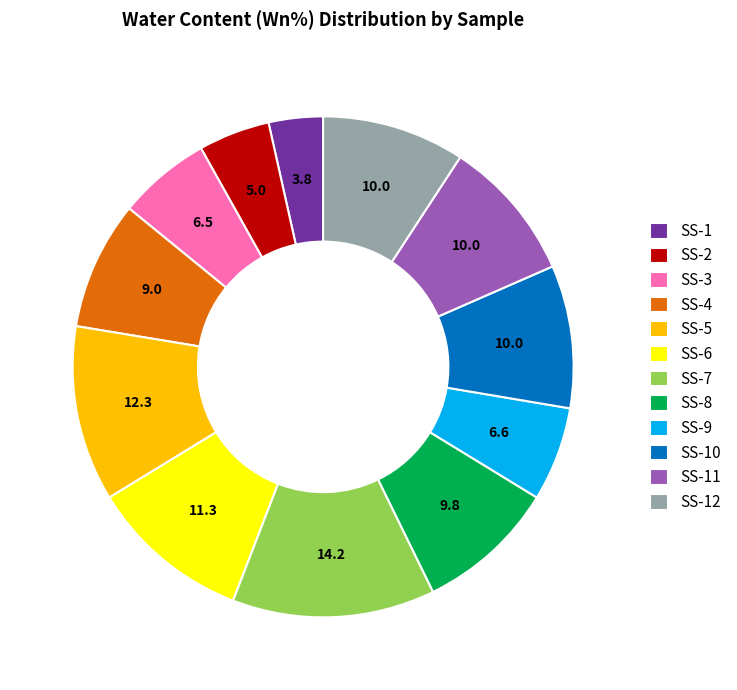

Is it true that SS-3 is 6% of the pie?

True